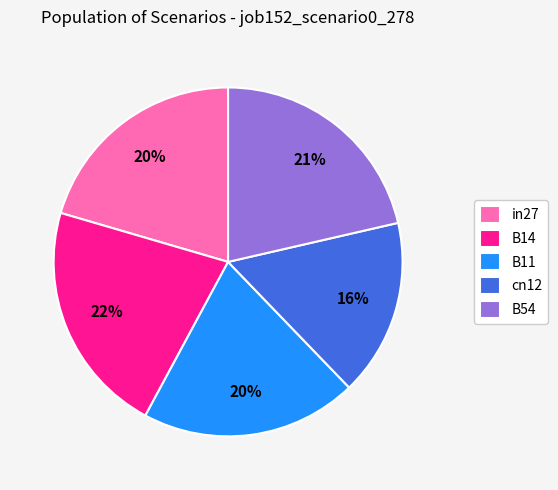

Combined, do B11 and cn12 account for over 50%?

No